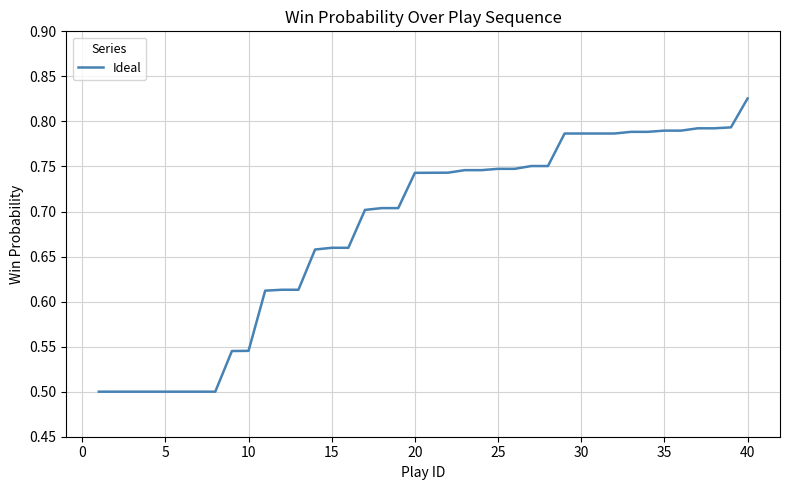

What is the difference between the maximum and minimum values?

0.3